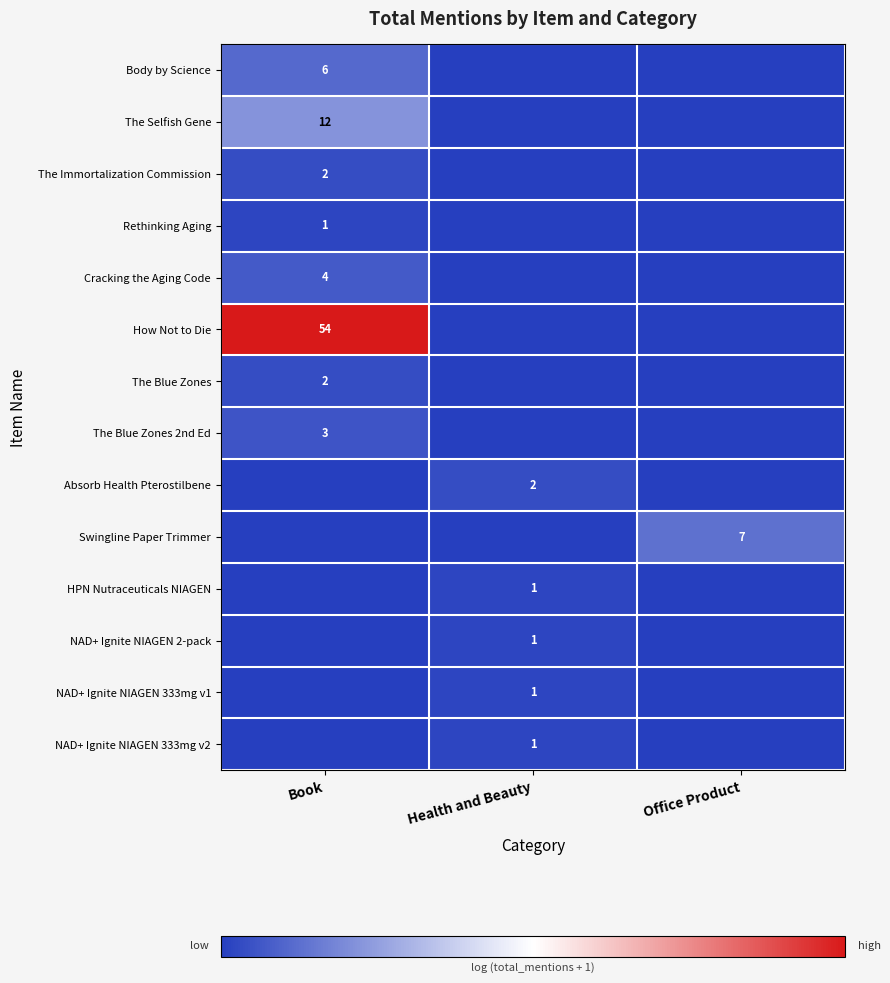

The Swingline Paper Trimmer series shows 3 at Office Product. True or false?

False